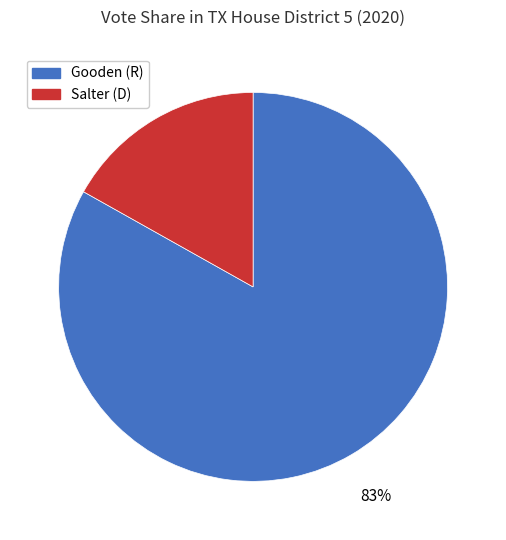

To the nearest percent, what is the difference between the largest and smallest slice percentages?

66%